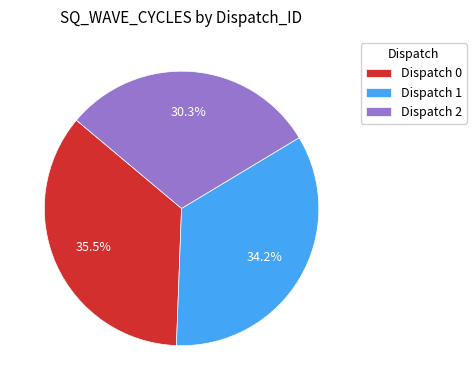

To the nearest percent, what portion does Dispatch 2 represent?

30%